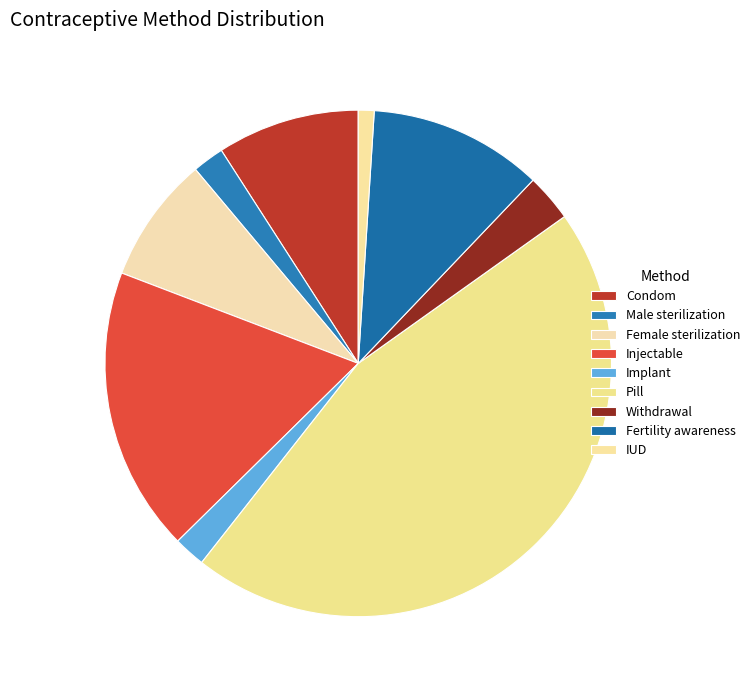

Count the number of slices in the pie.

9